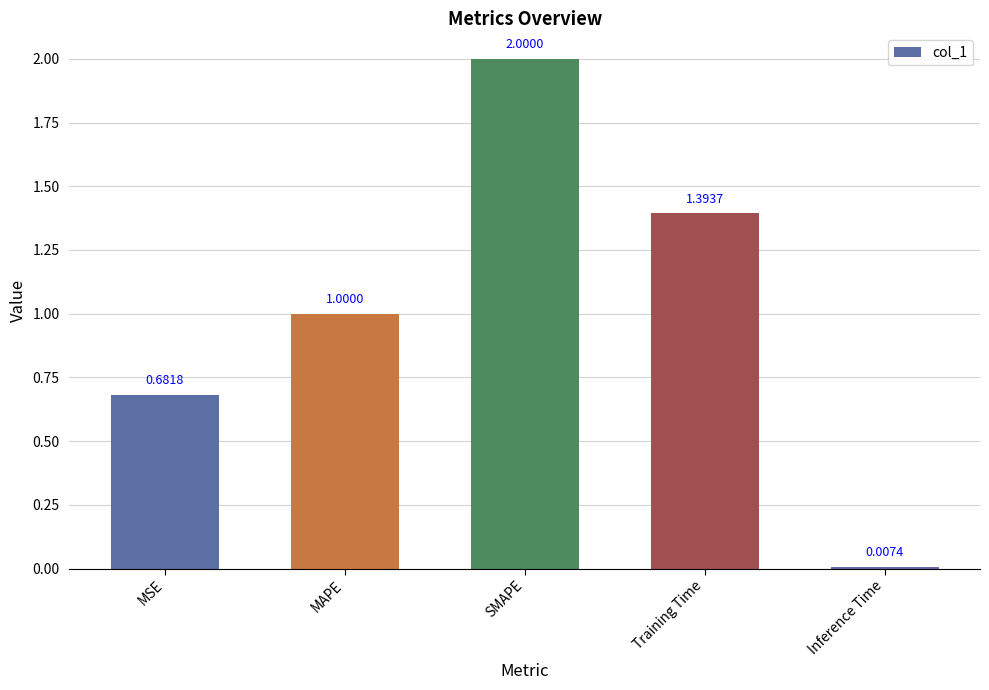

Which has a higher value, SMAPE or MAPE?

SMAPE